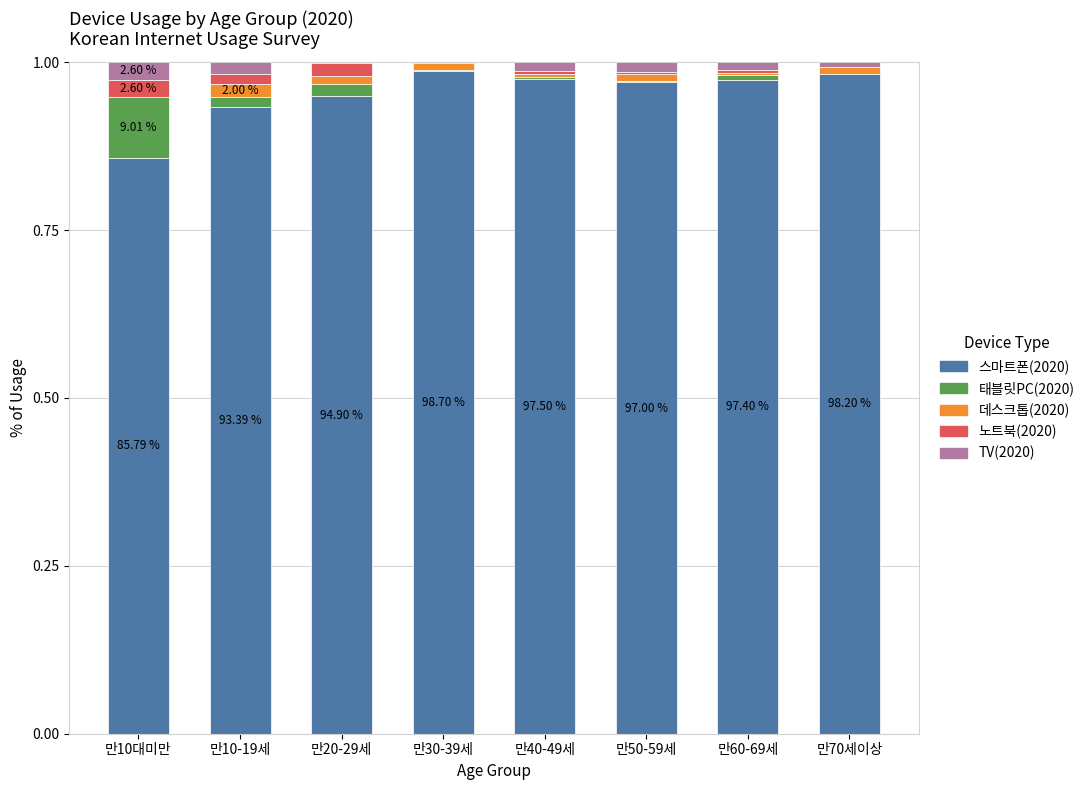

What are all the series names shown in the legend?

스마트폰(2020), 태블릿PC(2020), 데스크톱(2020), 노트북(2020), TV(2020)